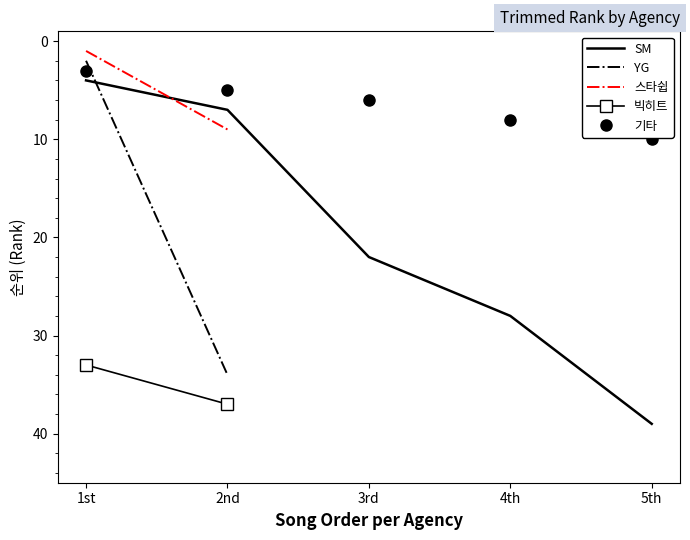

Which has a higher value, 15 or 1?

1